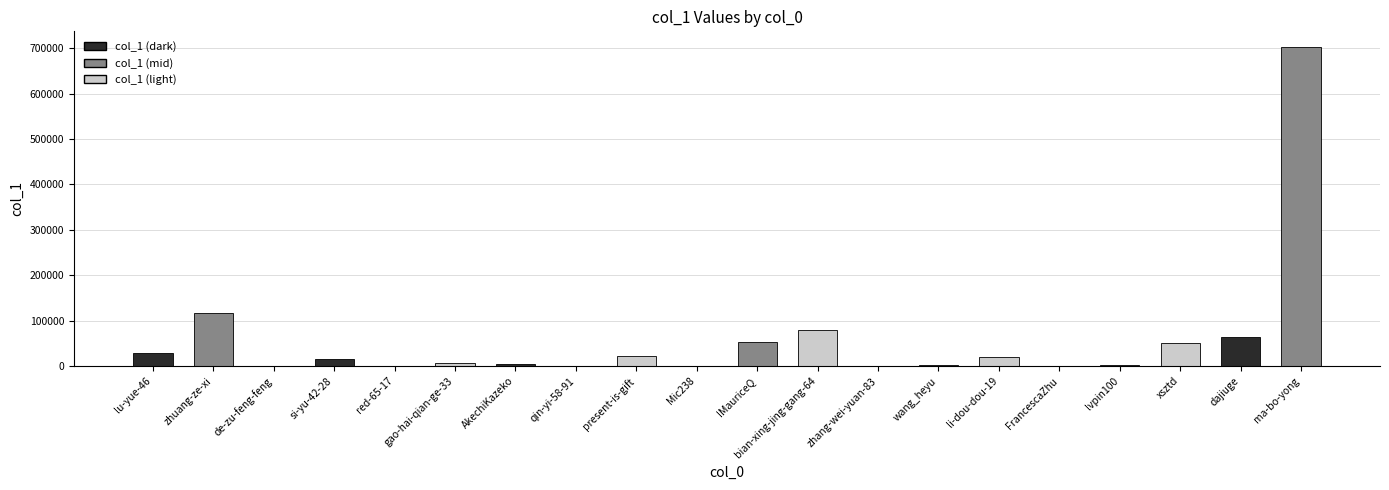

The value at red-65-17 is 8. True or false?

True